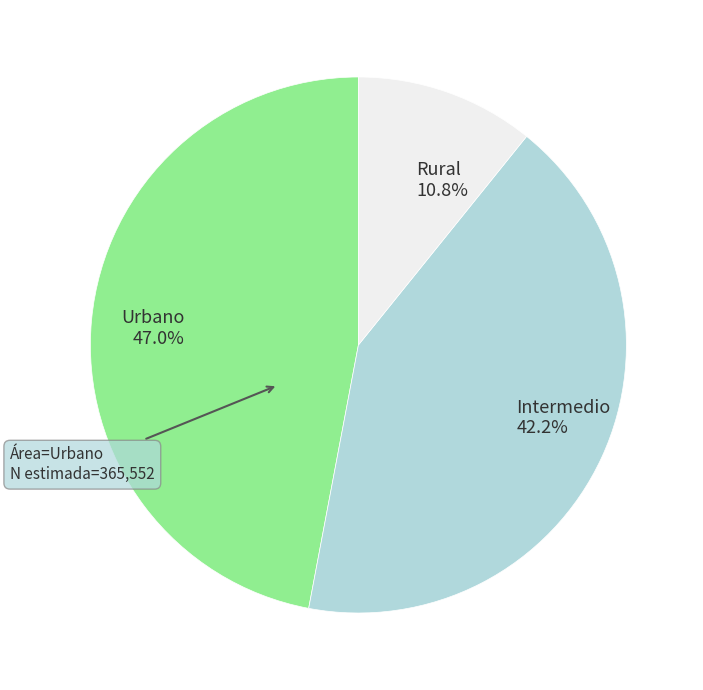

Which category has the biggest portion of the pie?

Urbano